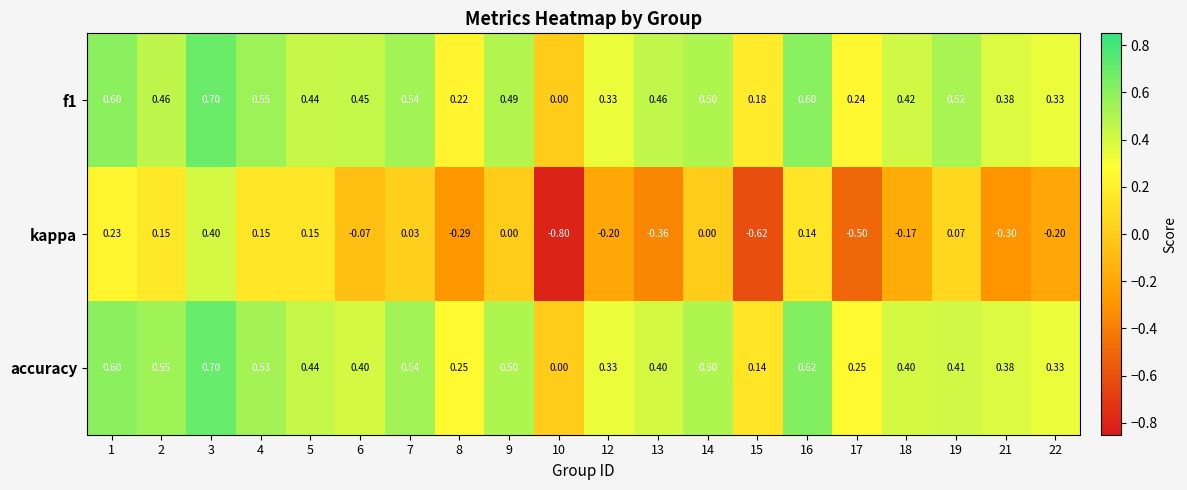

Between 4 and 15, which series saw the biggest shift?

kappa